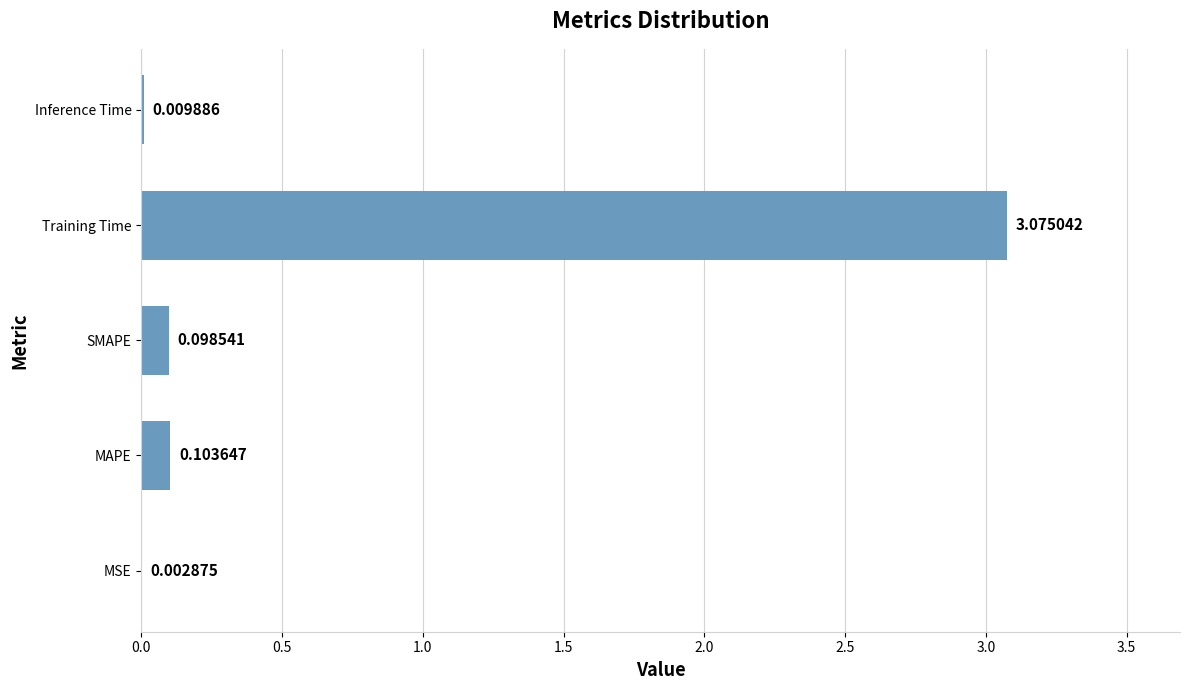

Which category has the highest value across all series?

Training Time